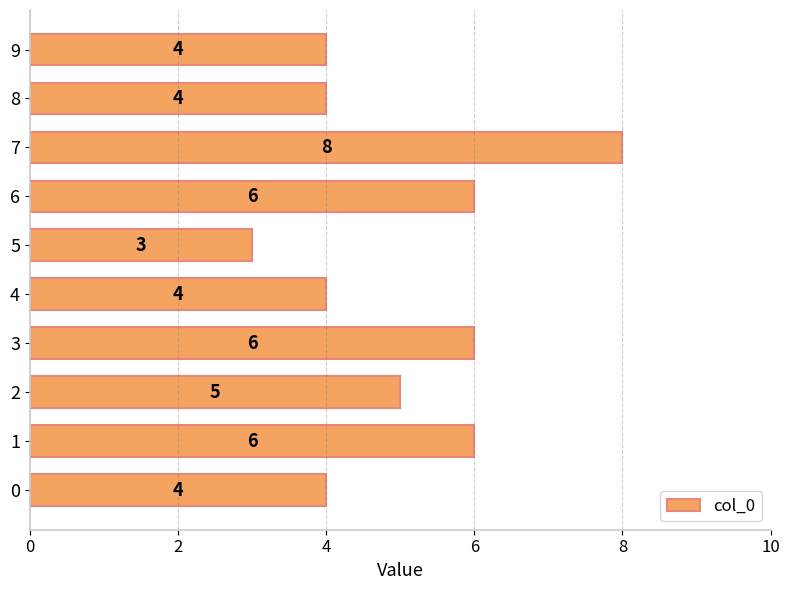

Where is the data nearest to the value 5?

2